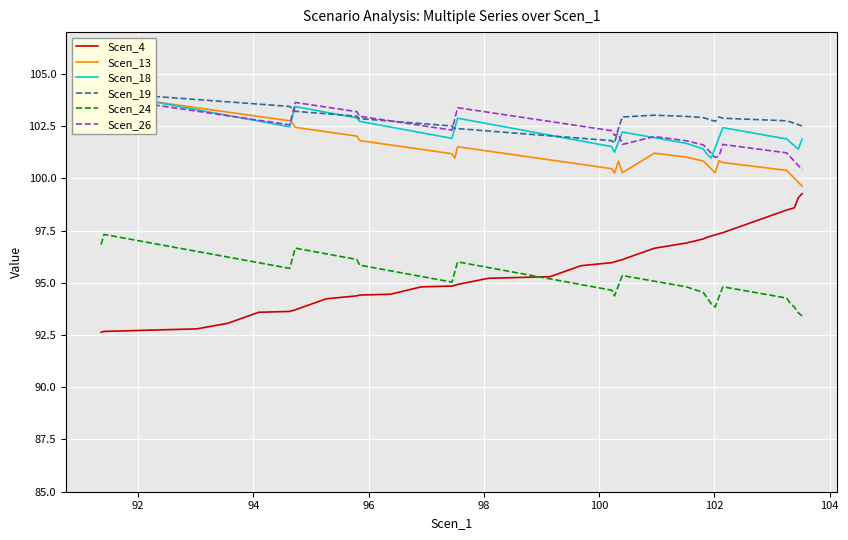

What is the maximum value for Scen_24?

97.3